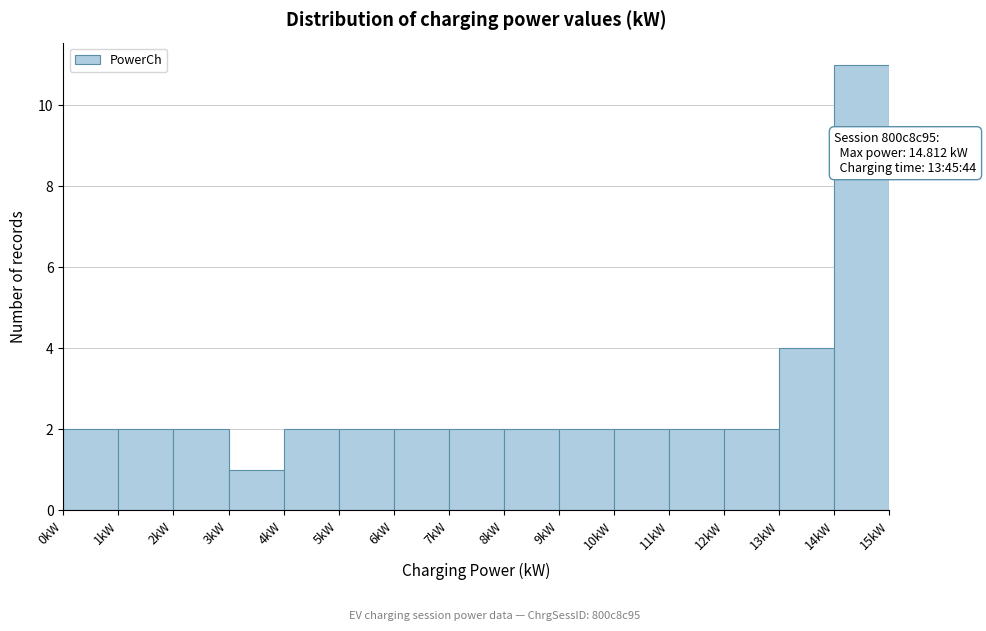

Over which range of the x-axis is the bar tallest?

14 to 15